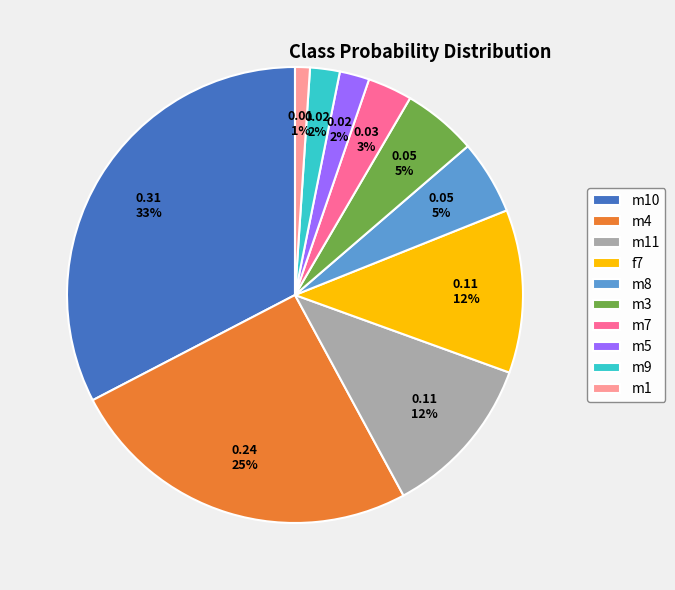

Which category has the biggest portion of the pie?

m10